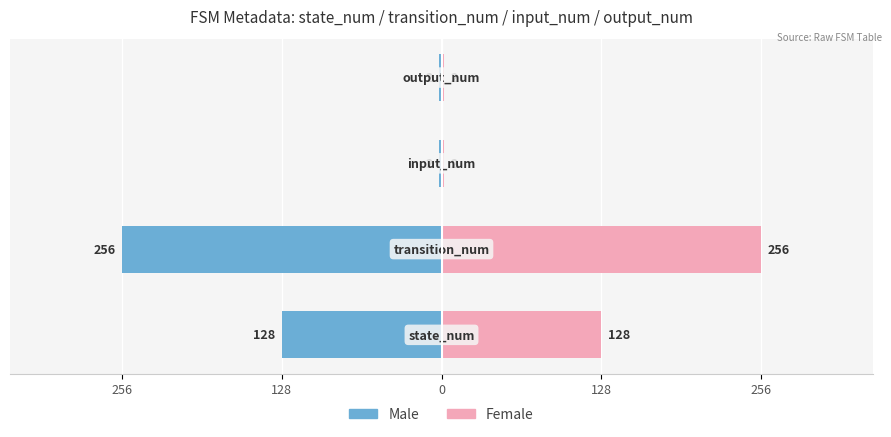

What are all the series names shown in the legend?

Male, Female